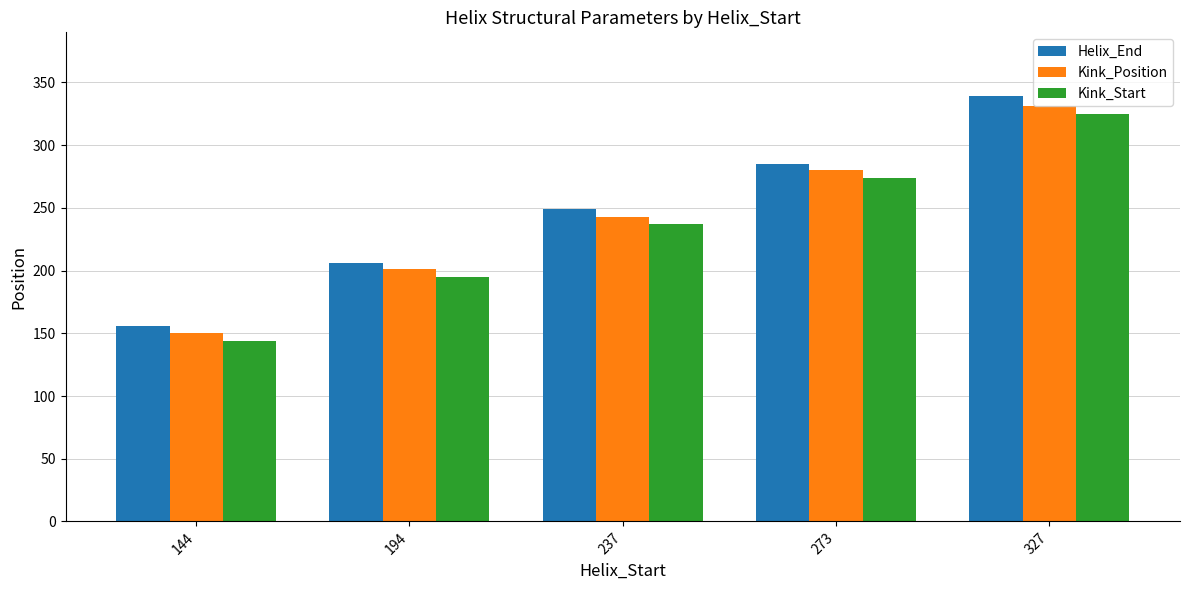

Count the Kink_Start values in the range 195 to 274.

3